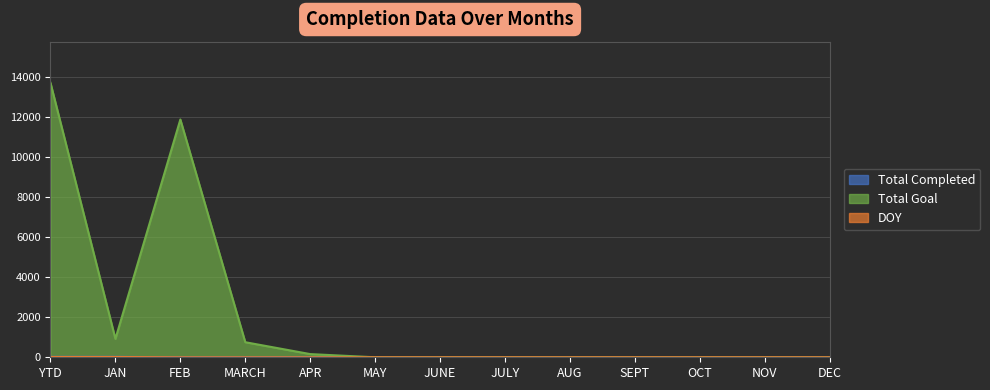

What are all the series names shown in the legend?

Total Completed, Total Goal, DOY